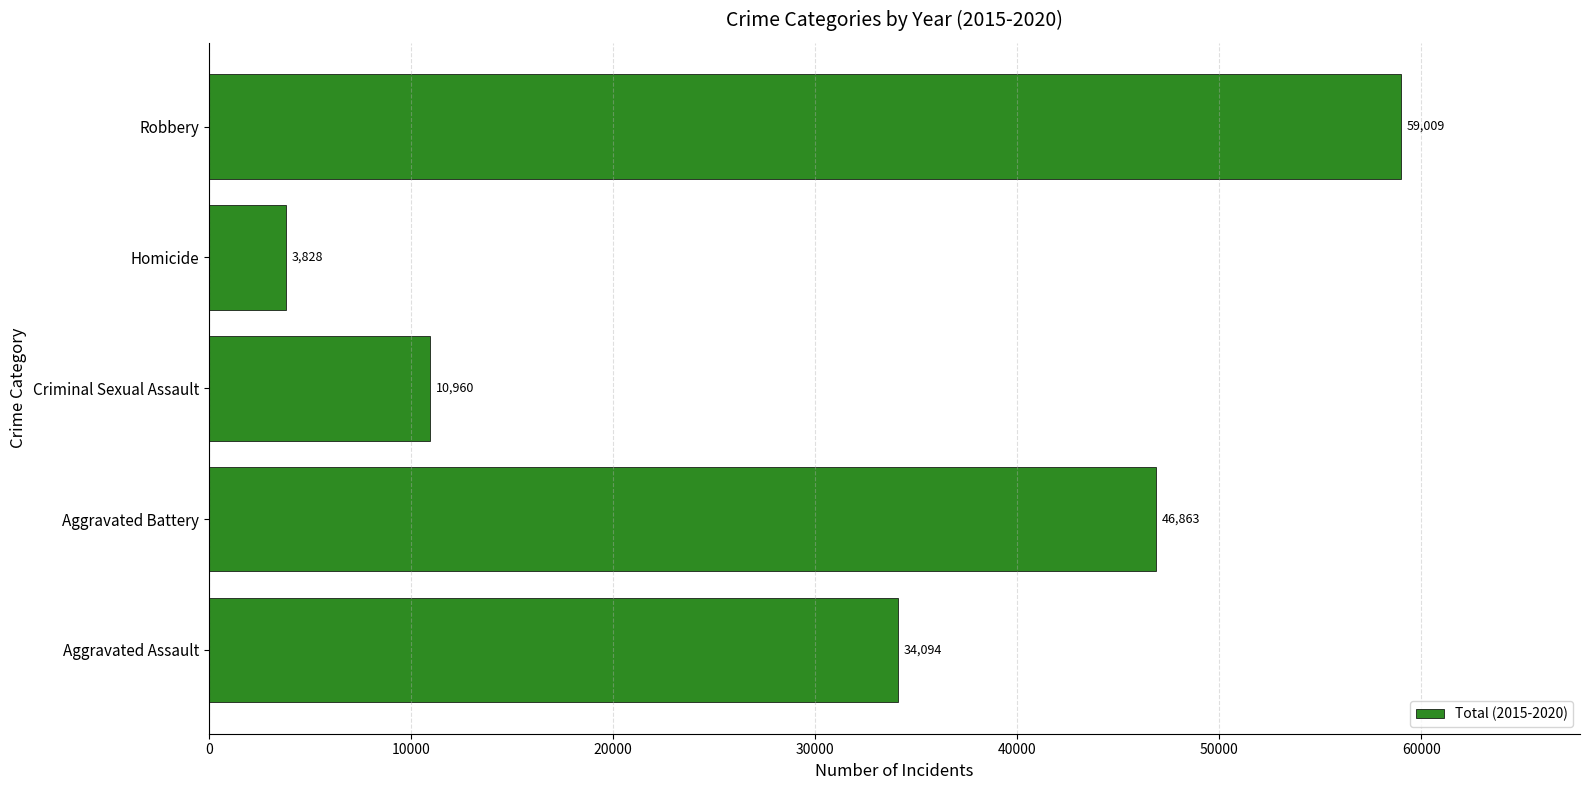

List the labels in order of value, smallest first.

Homicide, Criminal Sexual Assault, Aggravated Assault, Aggravated Battery, Robbery